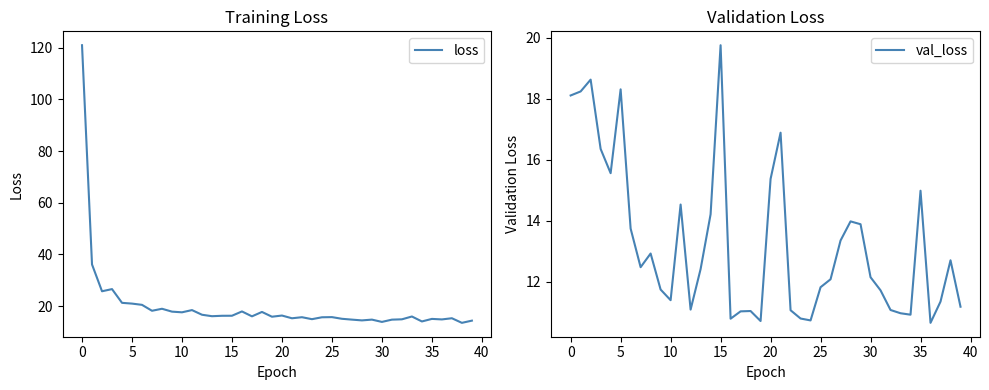

Which category has the lowest value in the val_loss series?

36